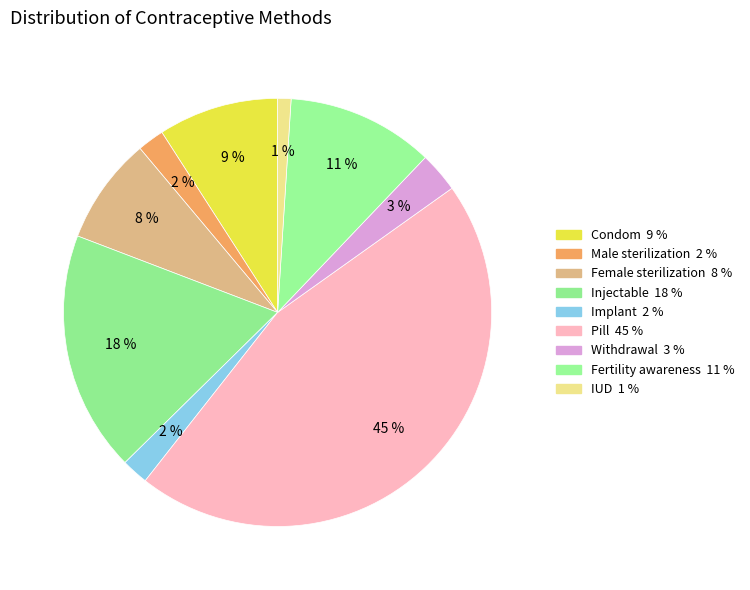

Which has a higher value, Fertility awareness or Female sterilization?

Fertility awareness